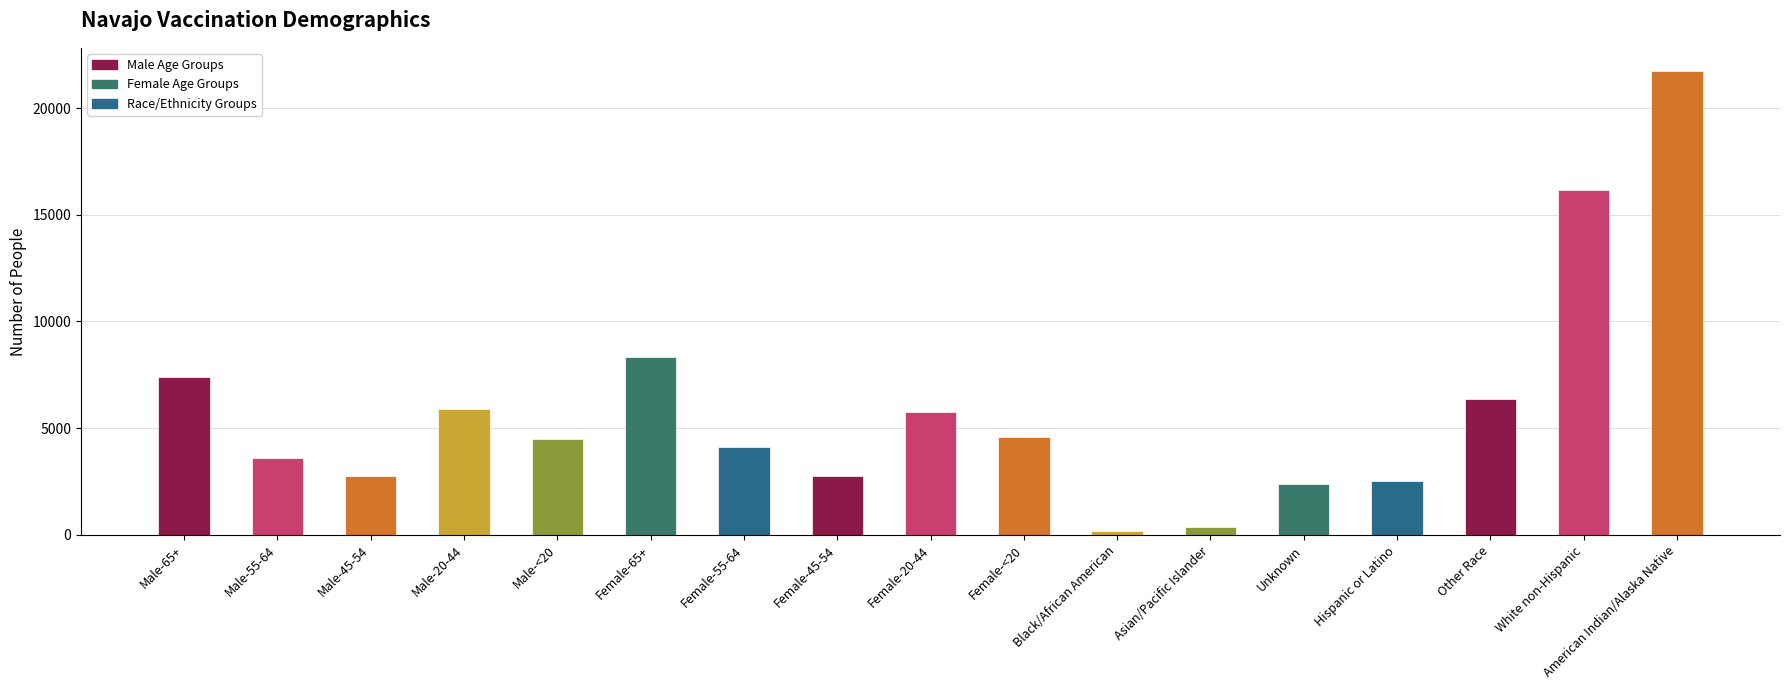

What is the label of the 15th bar from the right?

Male-45-54